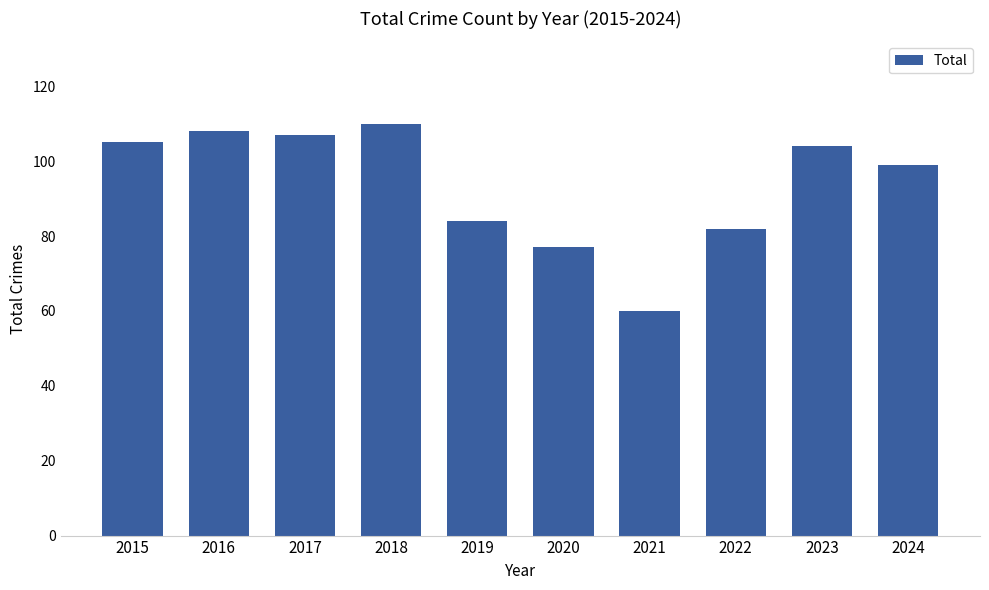

What is the value of the 5th bar from the left?

84